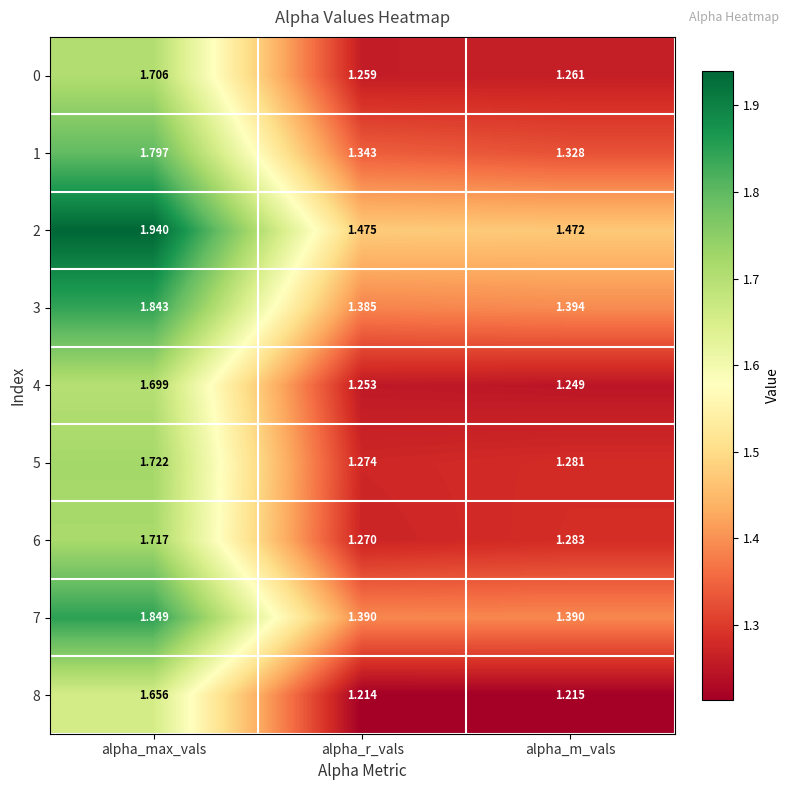

Which label corresponds to the smallest value in the chart?

alpha_r_vals